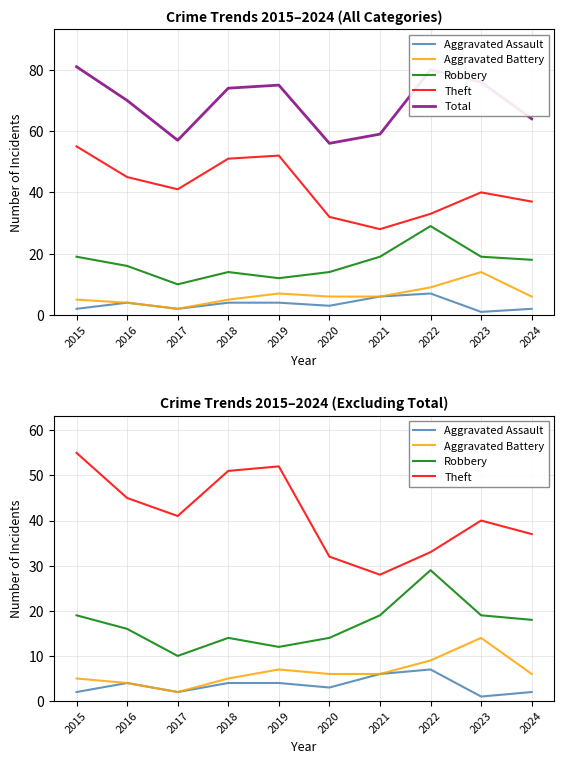

Reading right to left, list all the values displayed in this chart.

Aggravated Assault: 2024=2	2023=1	2022=7	2021=6	2020=3	2019=4	2018=4	2017=2	2016=4	2015=2
Aggravated Battery: 2024=6	2023=14	2022=9	2021=6	2020=6	2019=7	2018=5	2017=2	2016=4	2015=5
Robbery: 2024=18	2023=19	2022=29	2021=19	2020=14	2019=12	2018=14	2017=10	2016=16	2015=19
Theft: 2024=37	2023=40	2022=33	2021=28	2020=32	2019=52	2018=51	2017=41	2016=45	2015=55
Total: 2024=64	2023=76	2022=80	2021=59	2020=56	2019=75	2018=74	2017=57	2016=70	2015=81